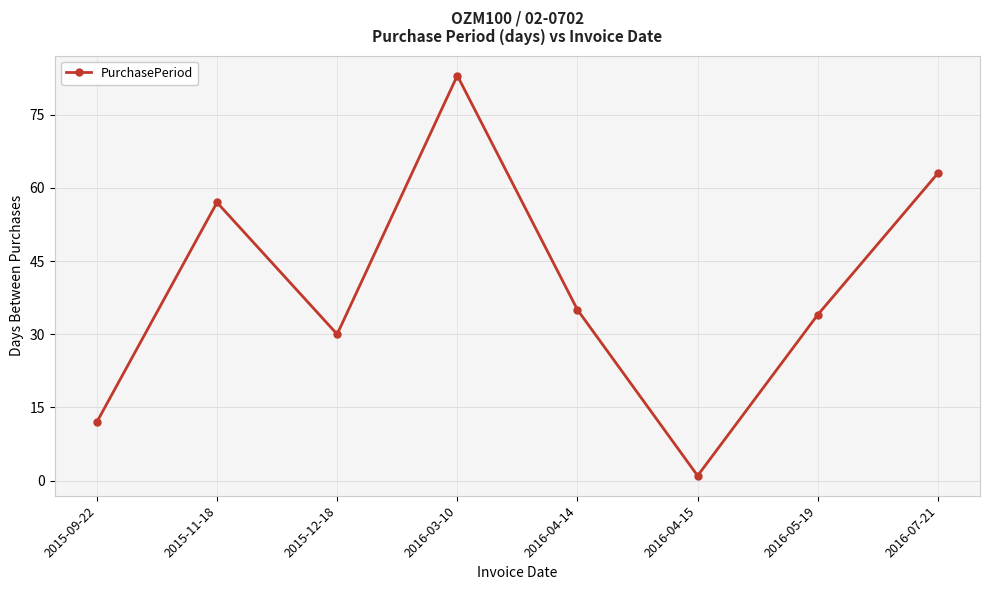

What is the change in value from 2015-09-22 to 2015-12-18?

+18